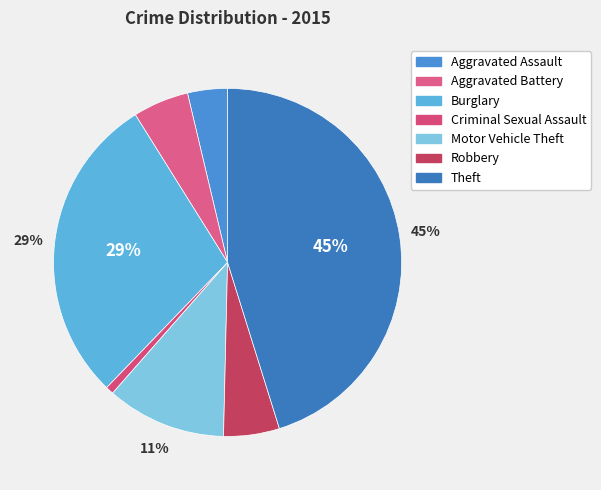

Does Burglary represent more than half of the total?

No